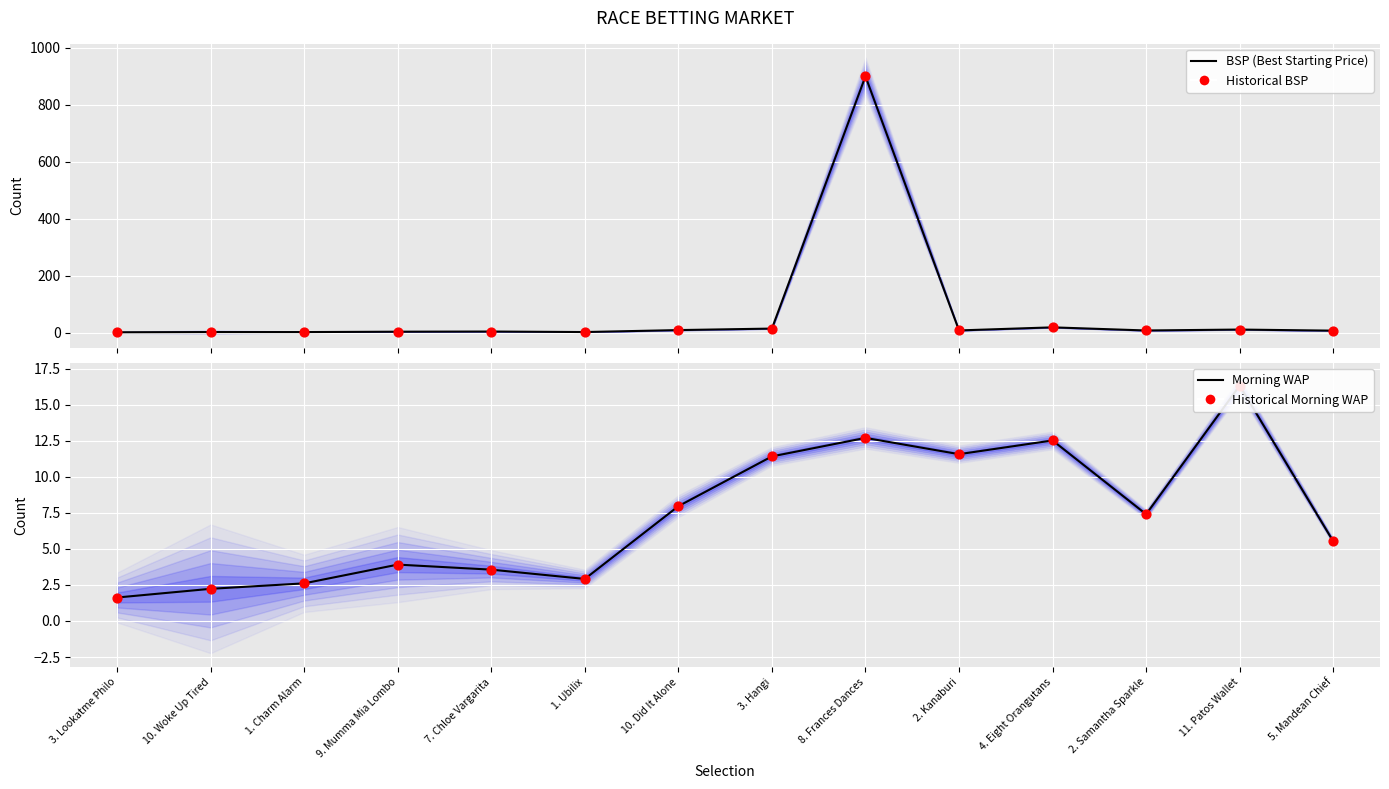

Which series has the largest total across all categories?

BSP (Best Starting Price)